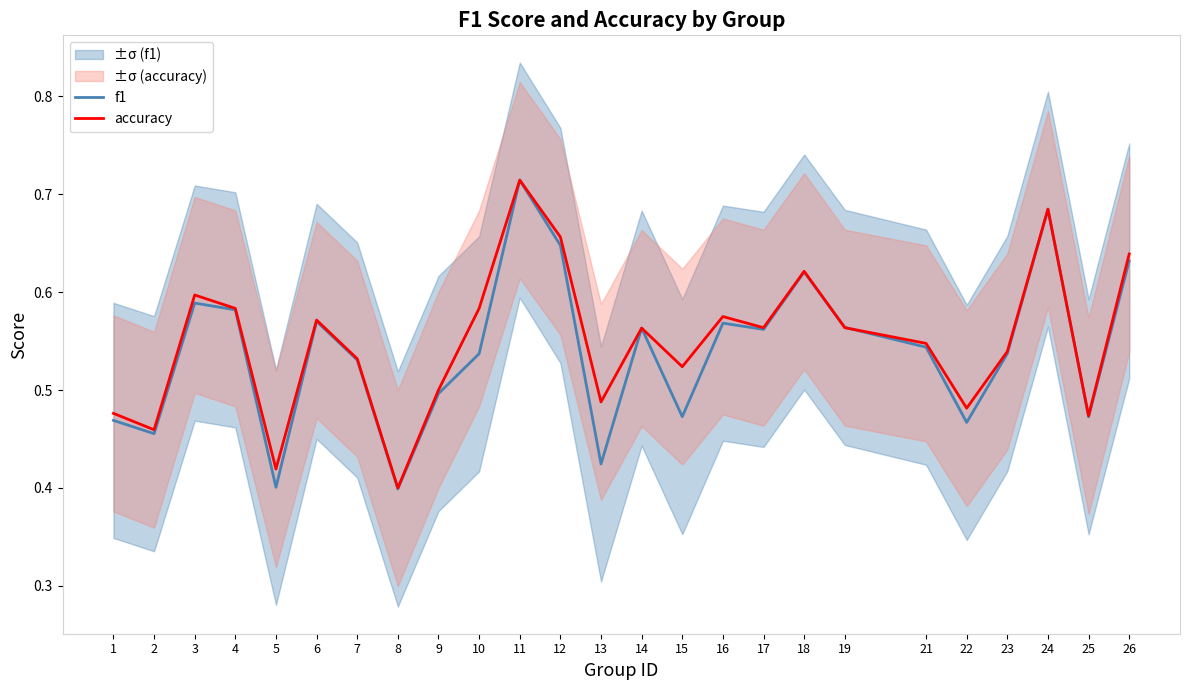

Rank the series by their maximum value, from lowest to highest.

f1, accuracy